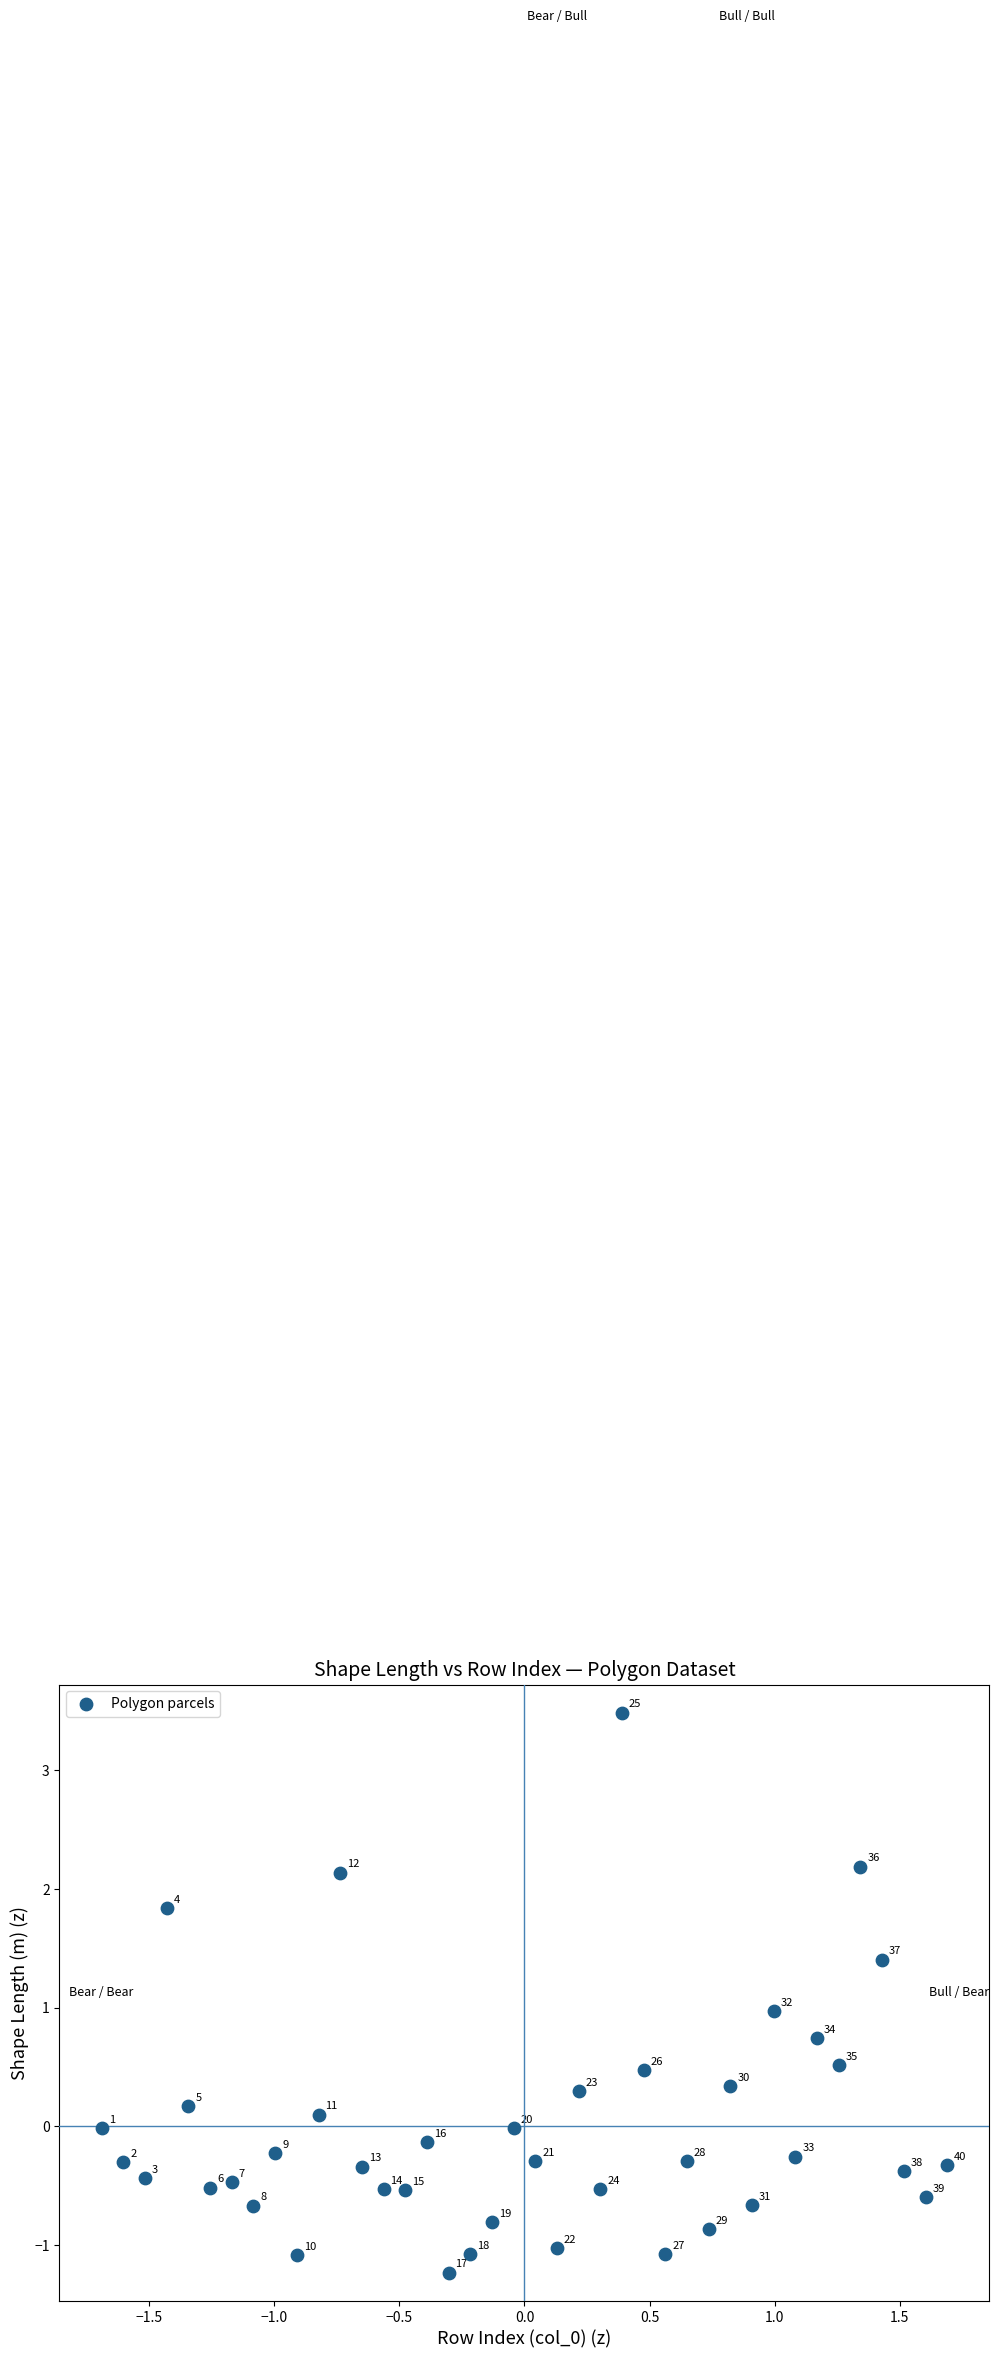

What Y value in the scatter plot is closest to 1?

1.0